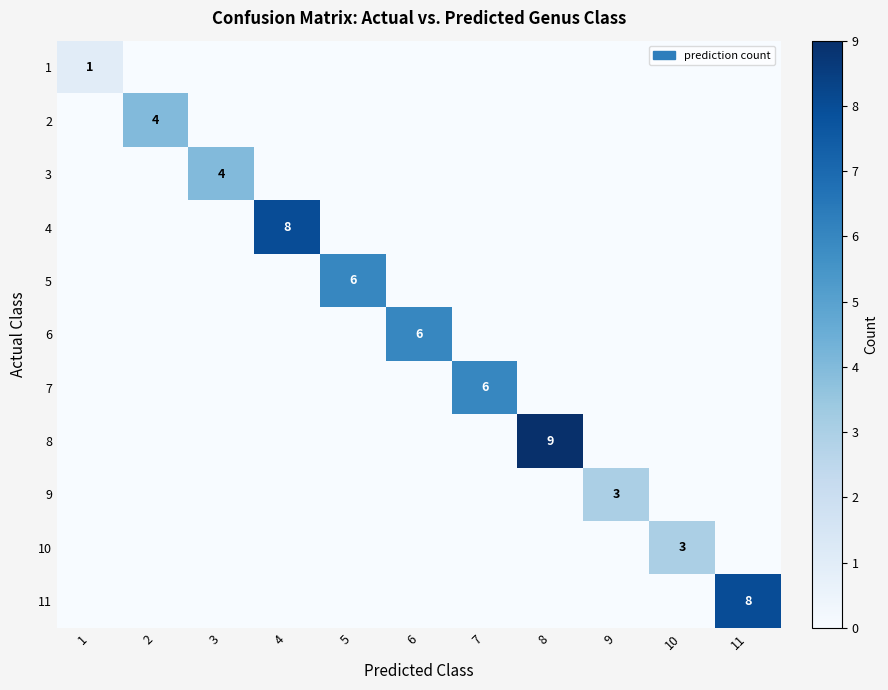

List the series in order of their peak value, lowest first.

1, 9, 10, 2, 3, 5, 6, 7, 4, 11, 8